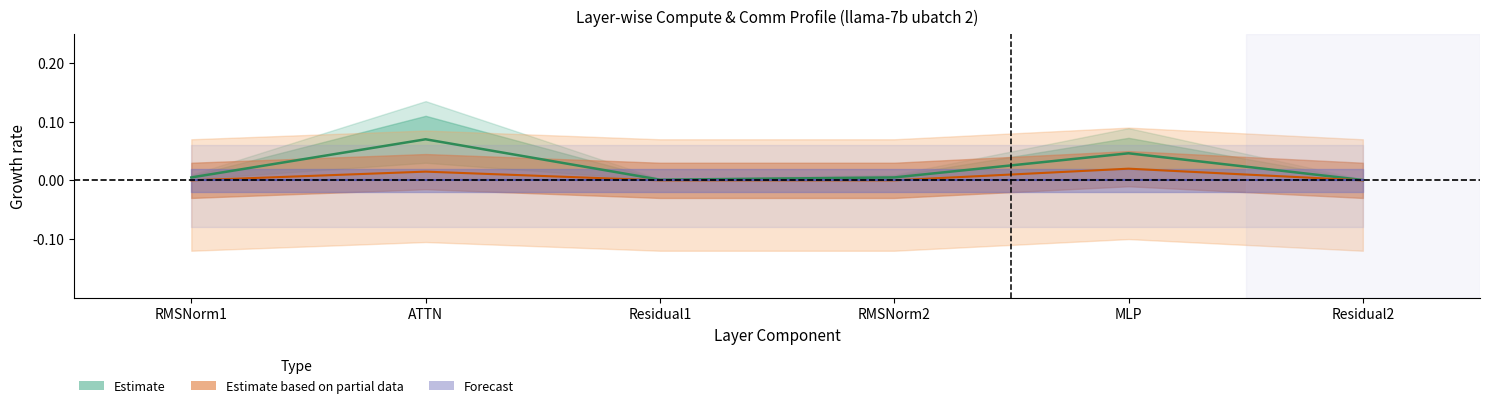

What is the label of the 5th point from the left?

MLP